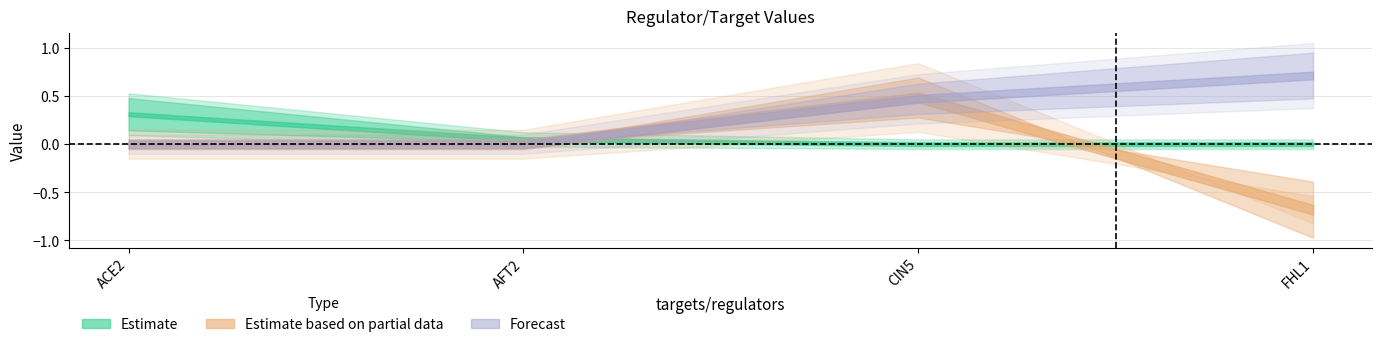

What is the label of the 3rd point from the left?

CIN5